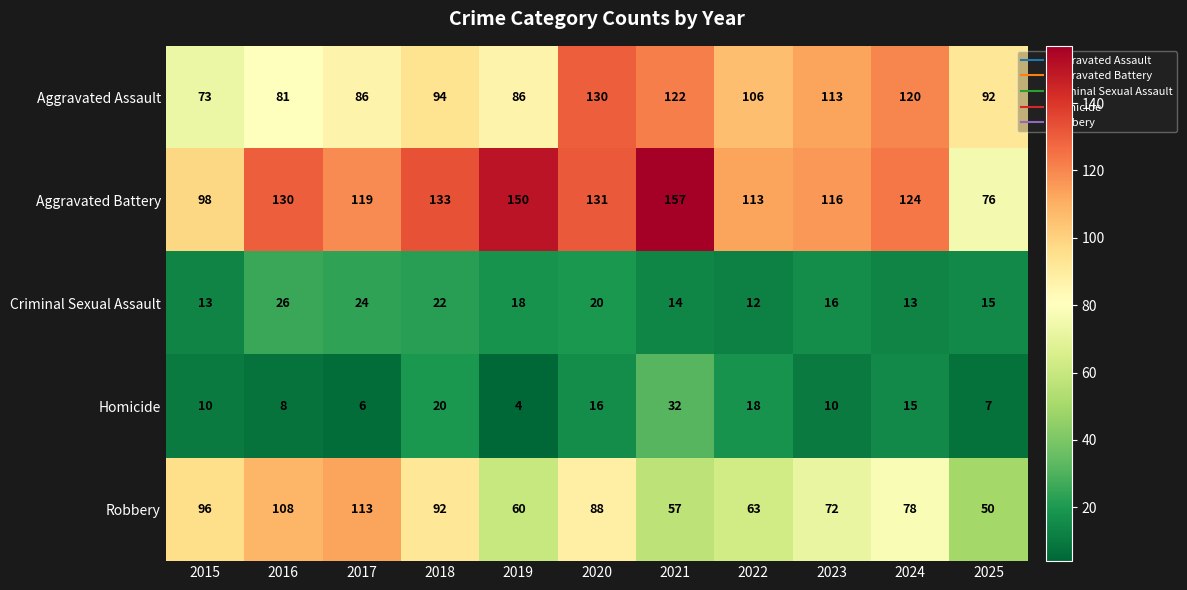

Is it true that Homicide equals 8 at 2016?

True